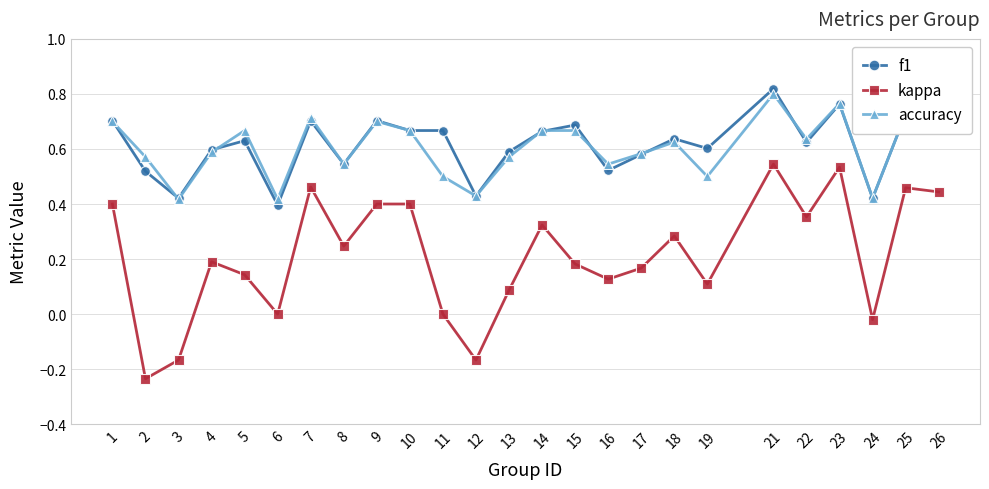

True or false: kappa and f1 intersect in this chart.

False